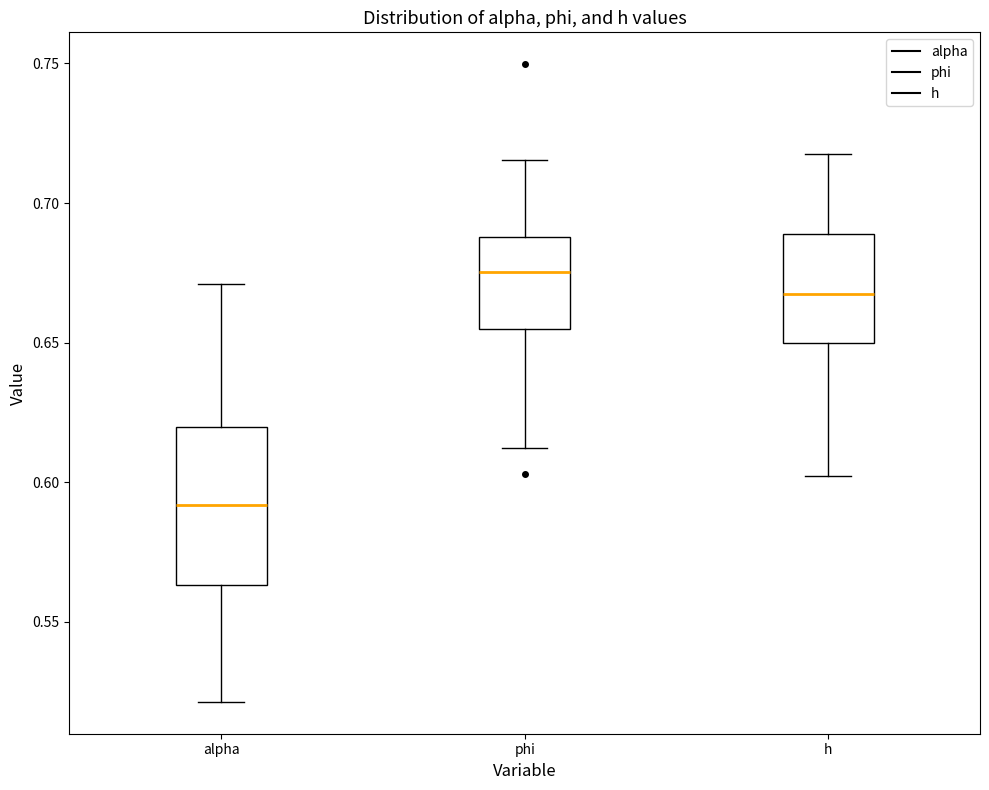

Where does the median line of the box for phi sit on the y-axis? The values are not printed on the chart, so give them approximately, as read against the axis.

0.675